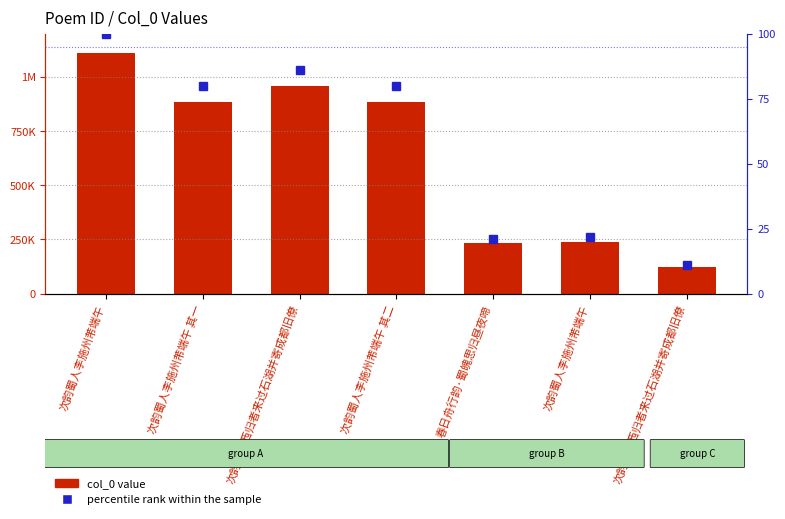

Are the bars horizontal?

No